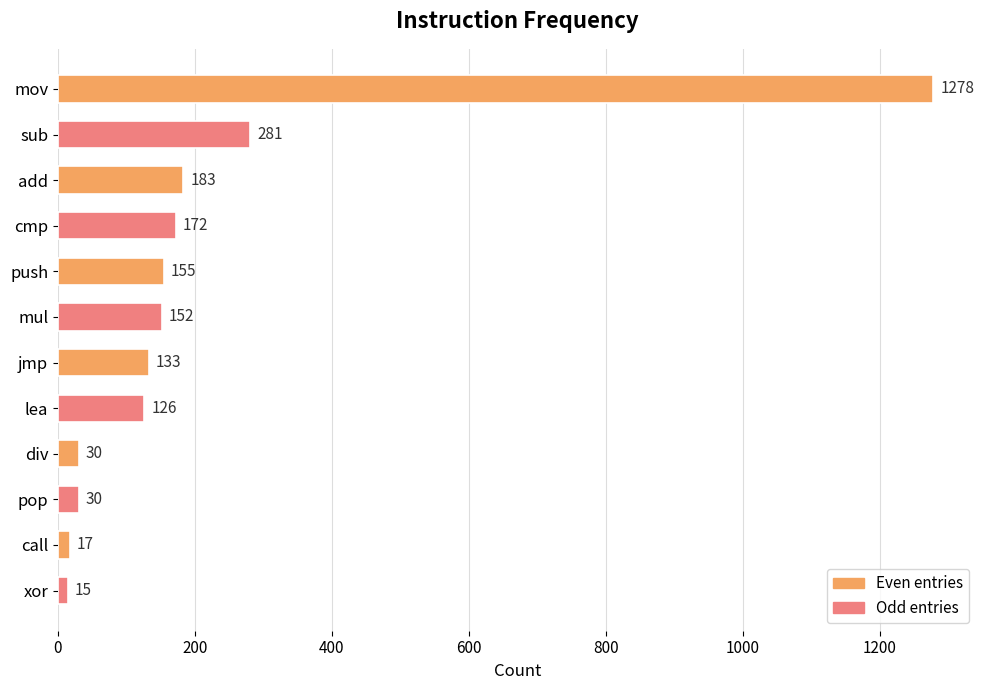

Between lea and mov, which is larger?

mov